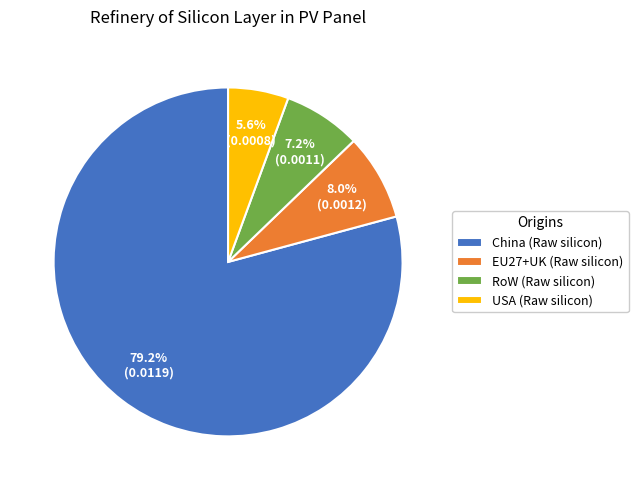

What percentage is the RoW (Raw silicon) slice, to the nearest percent?

7%